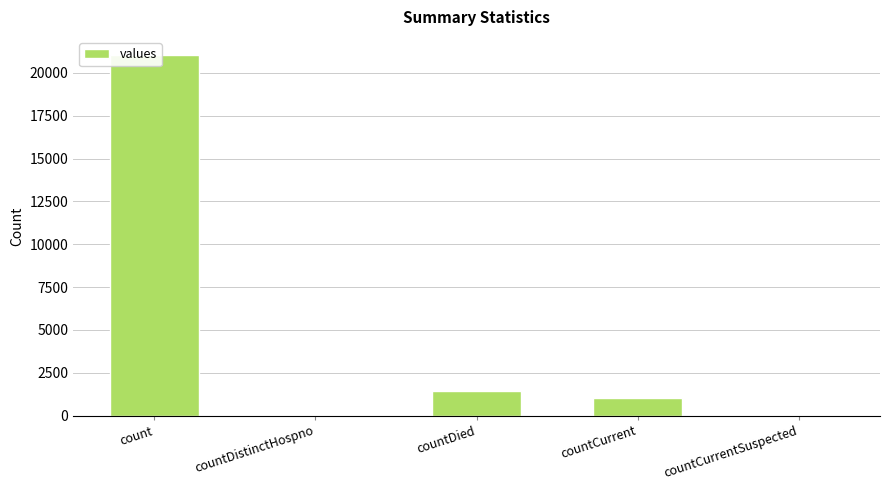

How many bars are there in total?

5